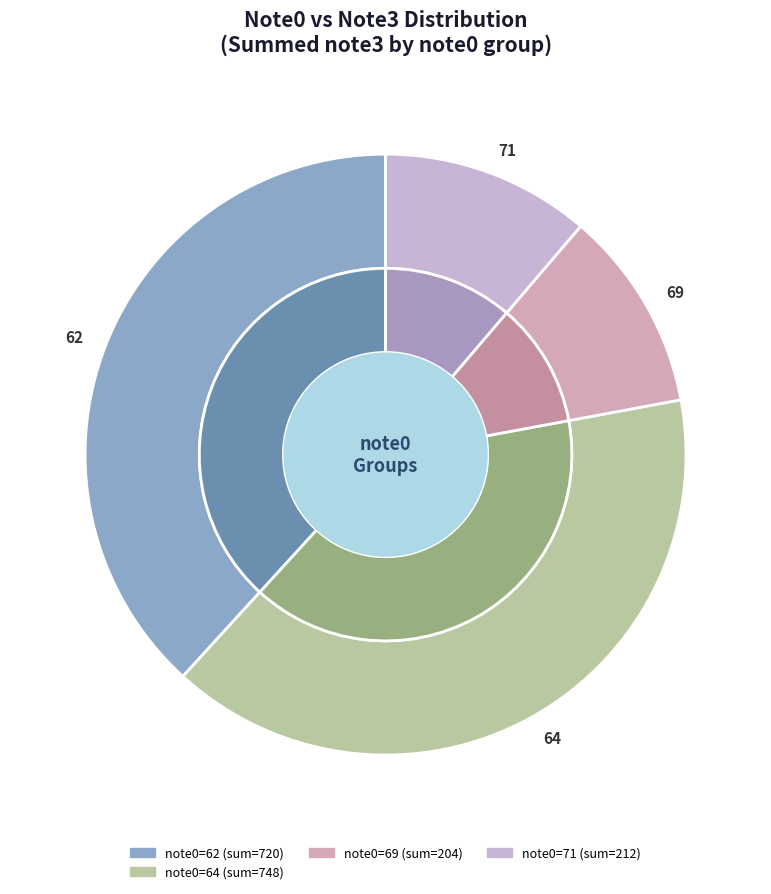

Does 62 represent more than half of the total?

No